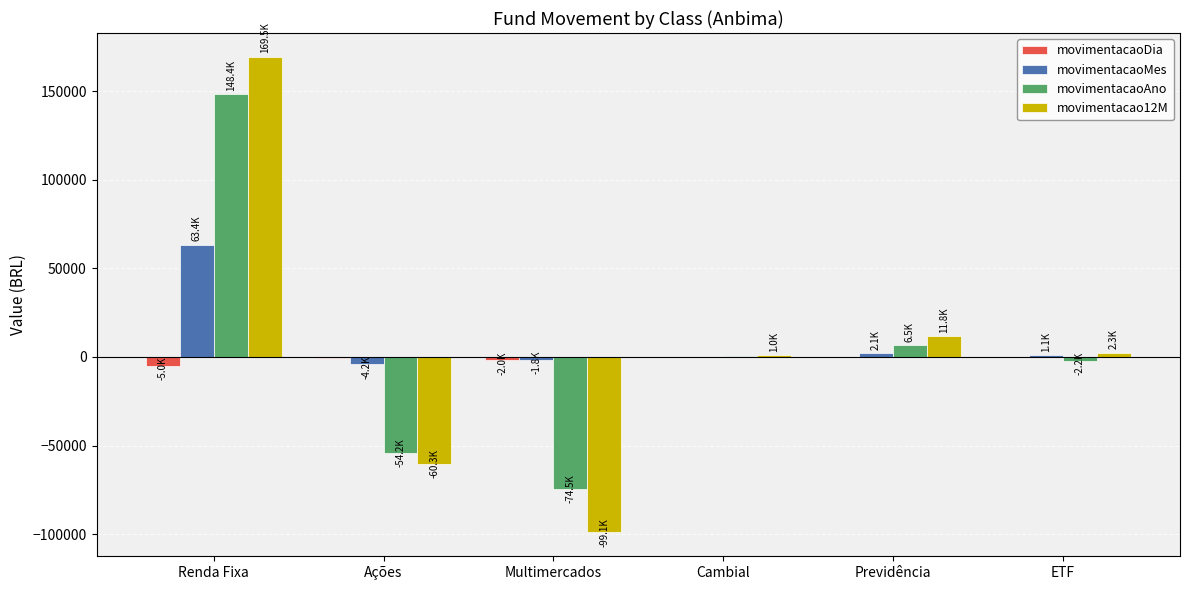

What is the spread (max minus min) of values at Renda Fixa?

174442.6